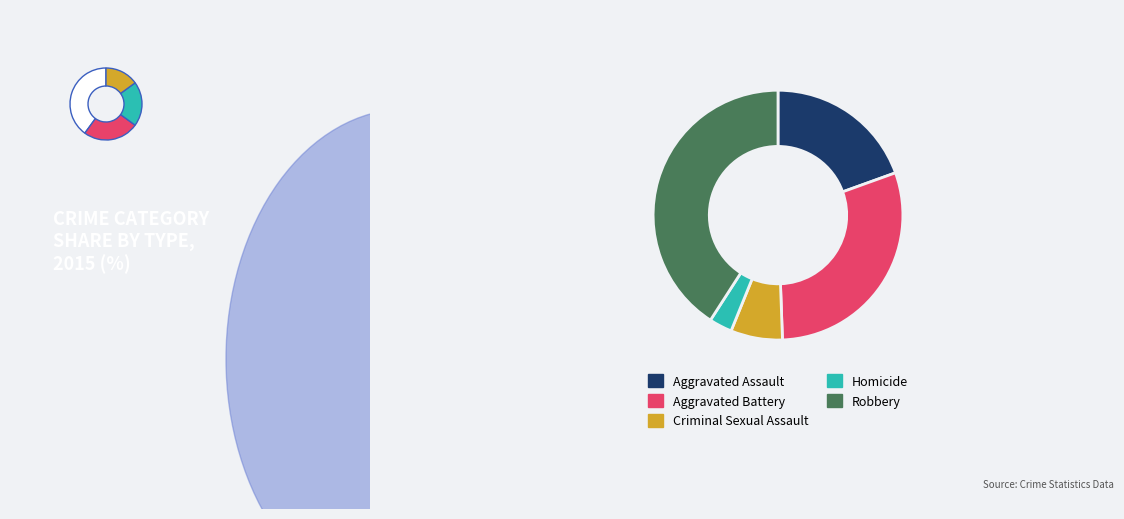

Which category has the smallest portion of the pie?

Homicide